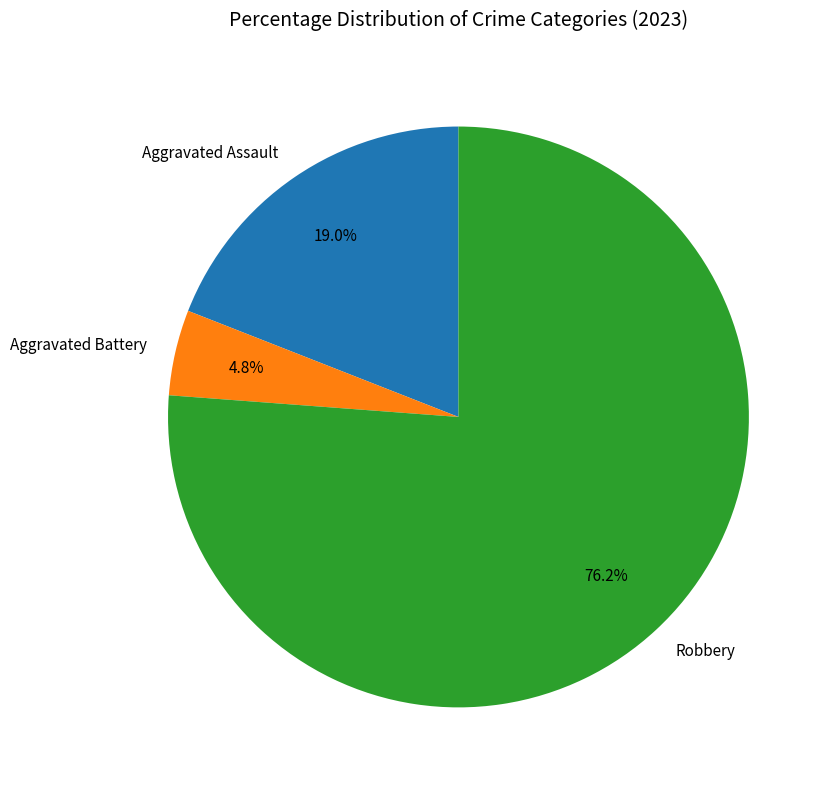

Rank the categories by value from lowest to highest.

Aggravated Battery, Aggravated Assault, Robbery